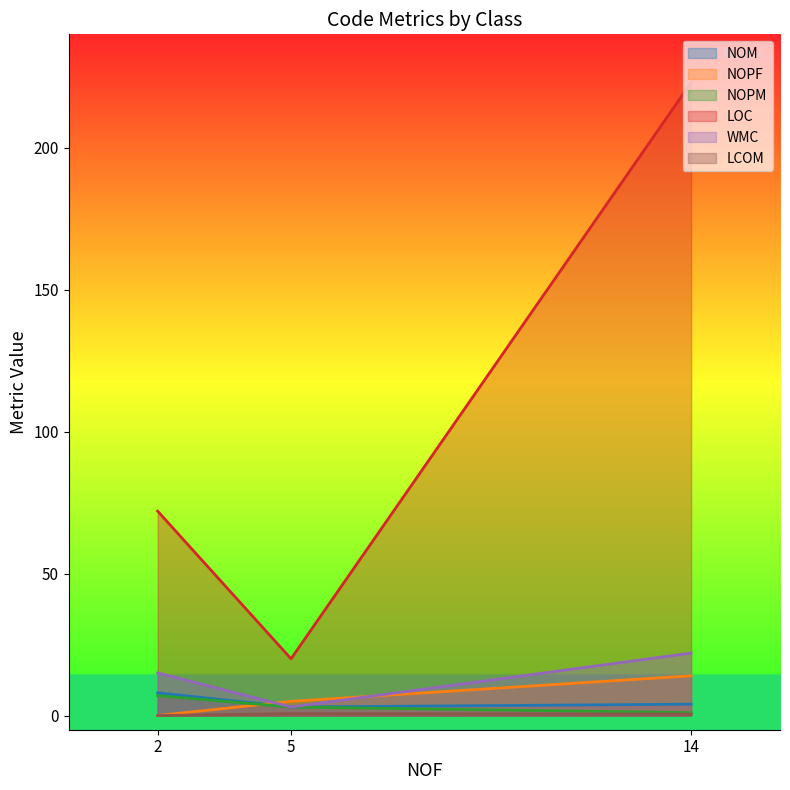

What is the sum of all LOC values?

315.0